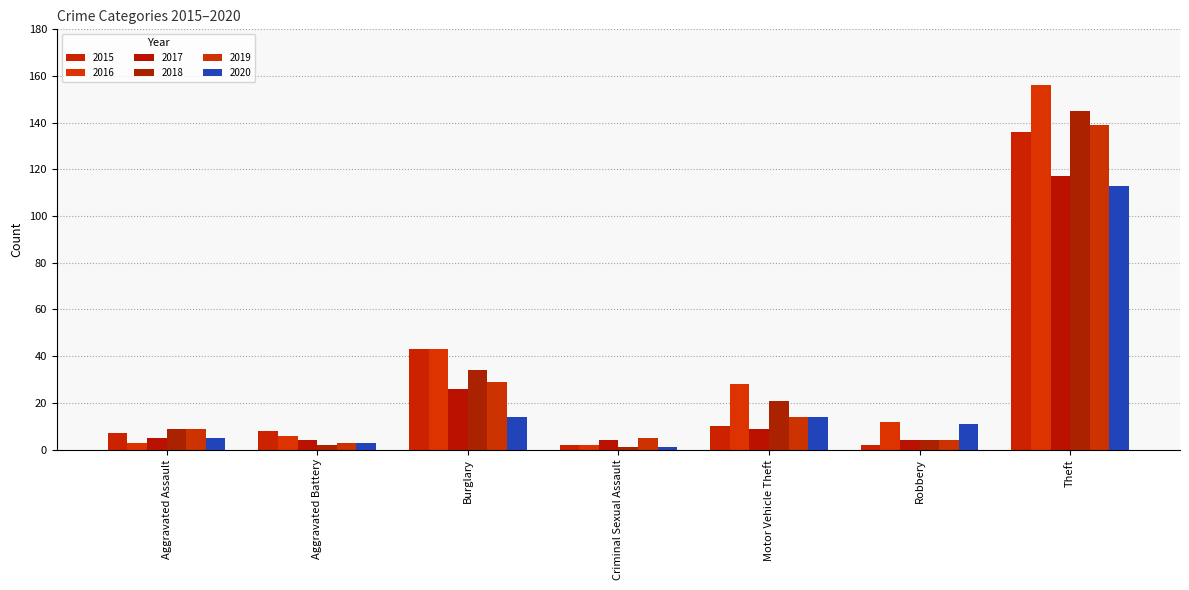

What is the label of the 7th bar from the left?

Theft